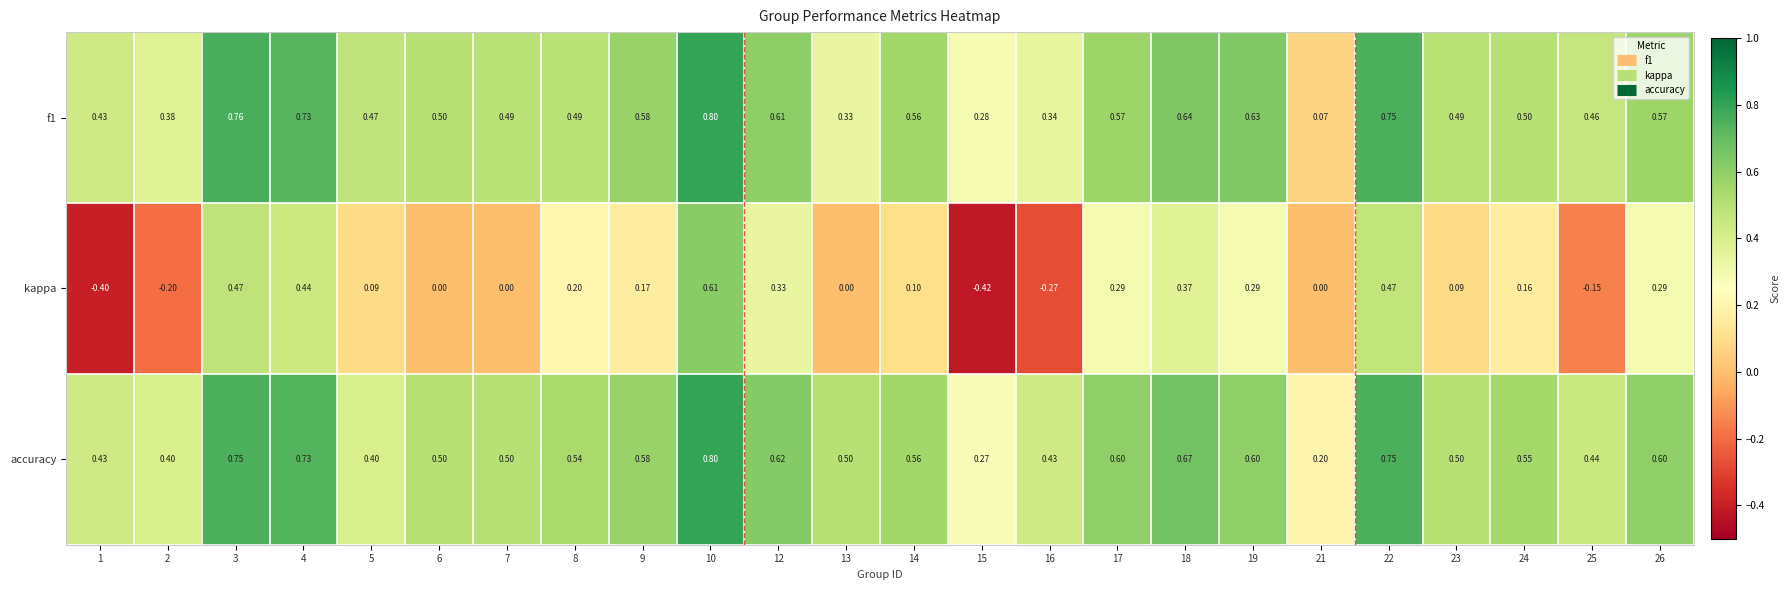

What is the total value across all series at 6?

1.0